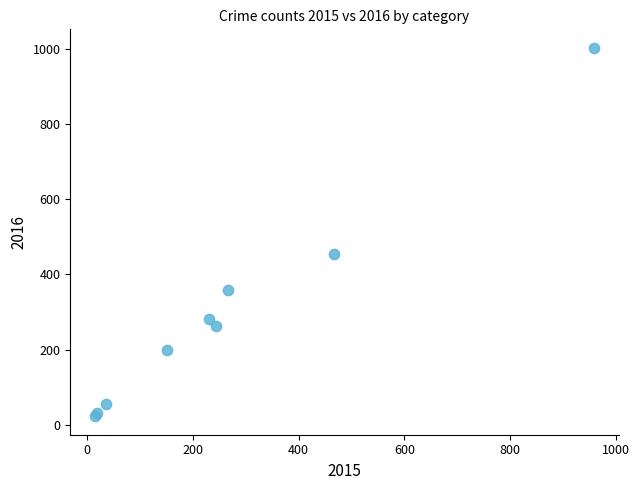

What Y value in the scatter plot is closest to 512?

455